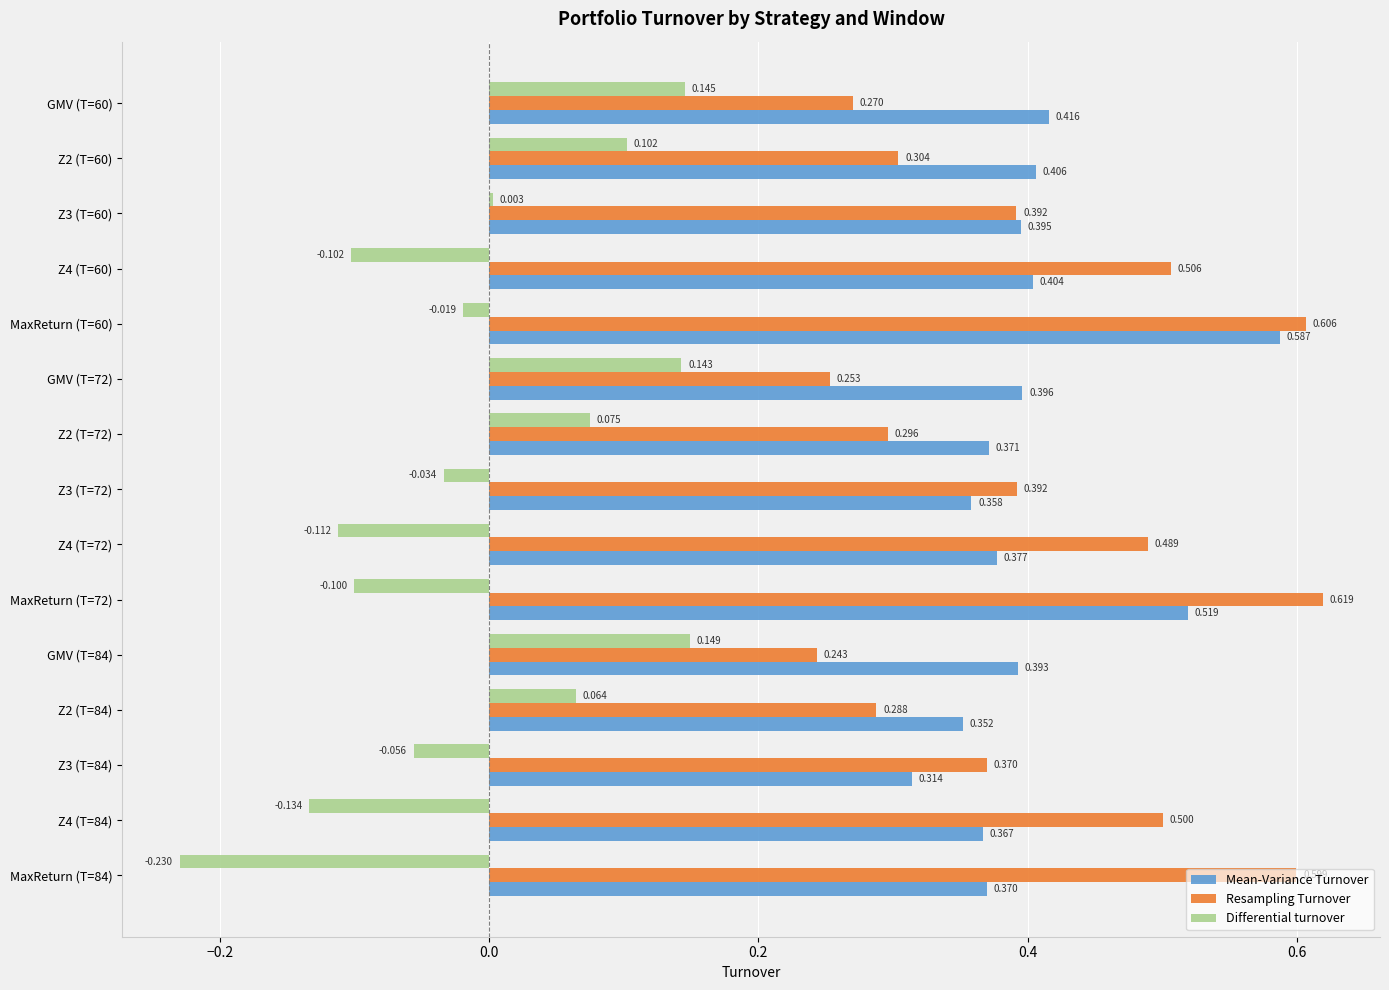

At which label does Differential turnover reach its peak?

GMV (T=84)